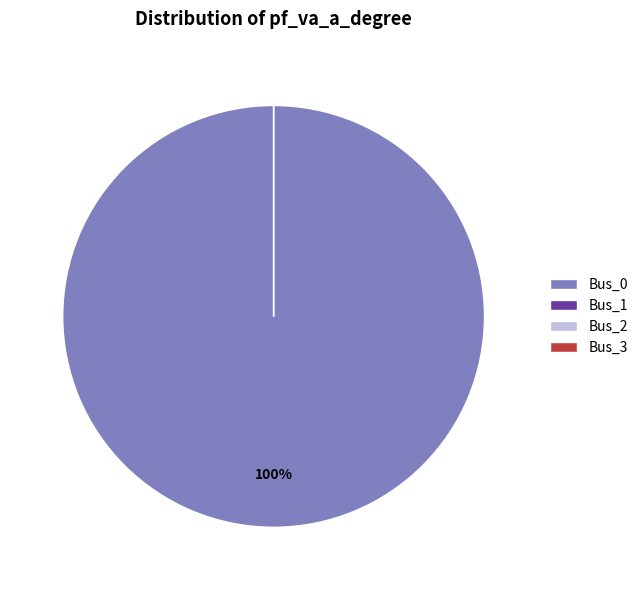

To the nearest percent, what is the difference between the Bus_1 and Bus_0 slice percentages?

100%